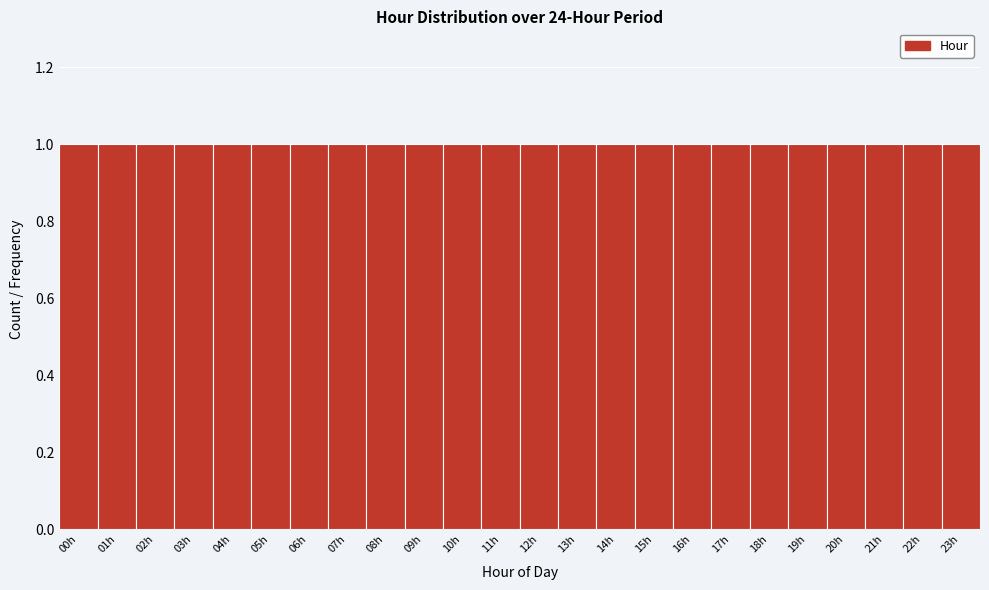

Reading left to right, list every bar in this chart as the range it spans on the x-axis followed by its height. The values are not printed on the chart, so give them approximately, as read against the axis.

-0.5 to 0.5: 1
0.5 to 1.5: 1
1.5 to 2.5: 1
2.5 to 3.5: 1
3.5 to 4.5: 1
4.5 to 5.5: 1
5.5 to 6.5: 1
6.5 to 7.5: 1
7.5 to 8.5: 1
8.5 to 9.5: 1
9.5 to 10.5: 1
10.5 to 11.5: 1
11.5 to 12.5: 1
12.5 to 13.5: 1
13.5 to 14.5: 1
14.5 to 15.5: 1
15.5 to 16.5: 1
16.5 to 17.5: 1
17.5 to 18.5: 1
18.5 to 19.5: 1
19.5 to 20.5: 1
20.5 to 21.5: 1
21.5 to 22.5: 1
22.5 to 23.5: 1